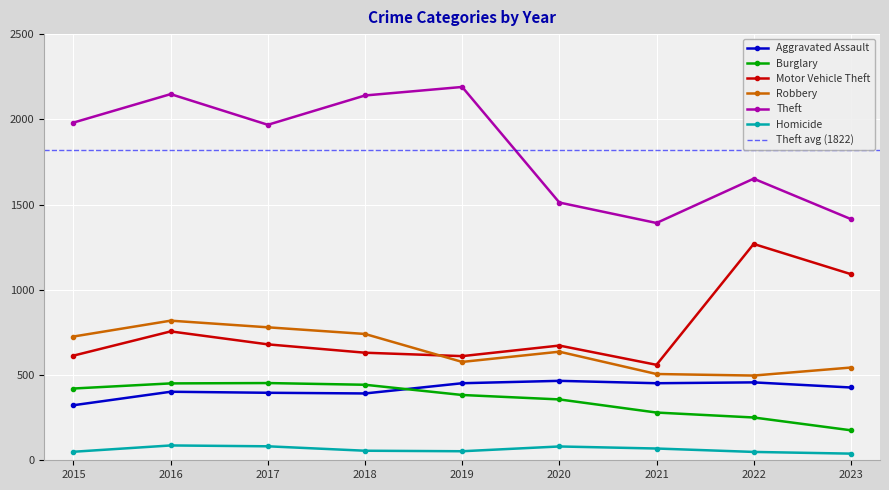

Reading left to right, extract all data points from this chart.

Aggravated Assault: 323	402	396	392	452	466	452	457	427
Burglary: 421	451	453	443	383	357	280	251	176
Motor Vehicle Theft: 614	756	680	631	611	673	560	1269	1092
Robbery: 726	819	780	741	577	637	506	497	544
Theft: 1981	2148	1968	2140	2190	1512	1392	1652	1415
Homicide: 50	87	82	56	53	81	69	49	39